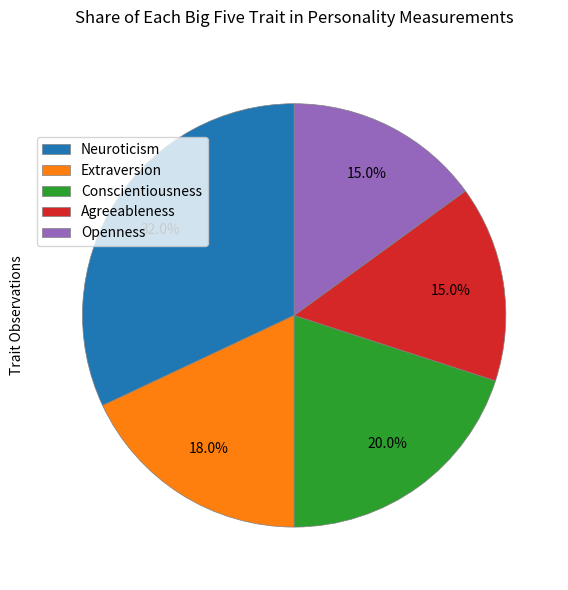

How many slices are in this pie chart?

5